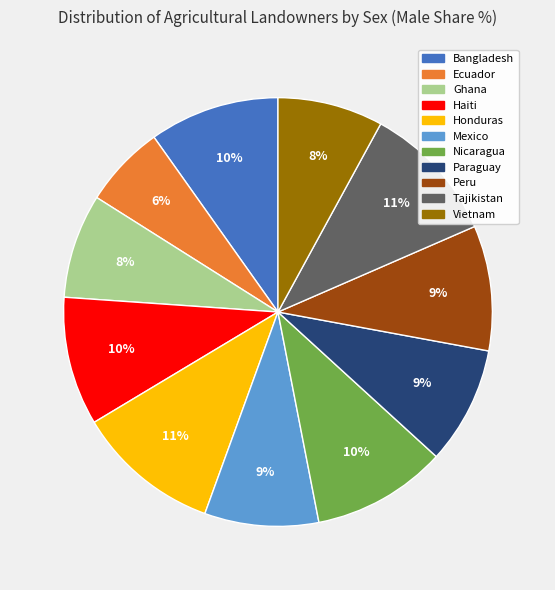

To the nearest percent, what portion does Mexico represent?

9%